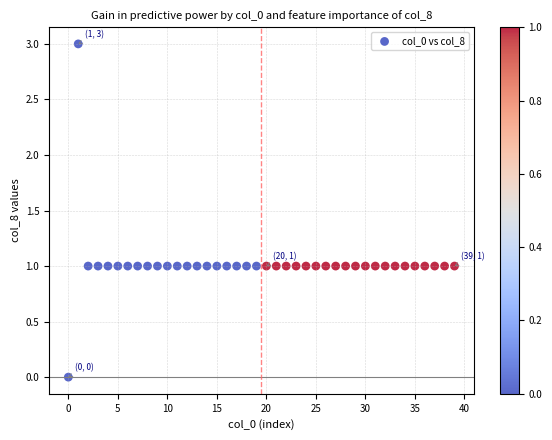

What is the range of Y values (max minus min)?

3